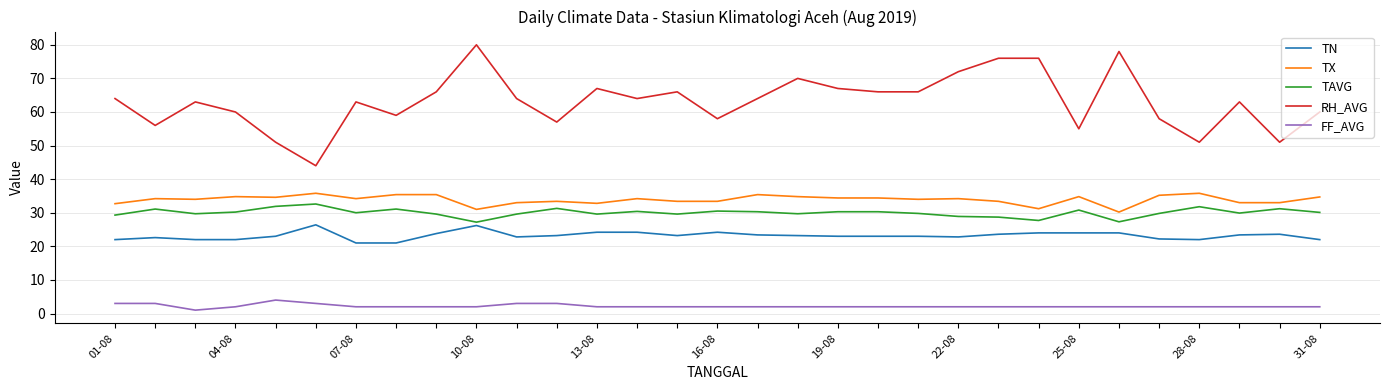

Which series has the largest total across all categories?

RH_AVG